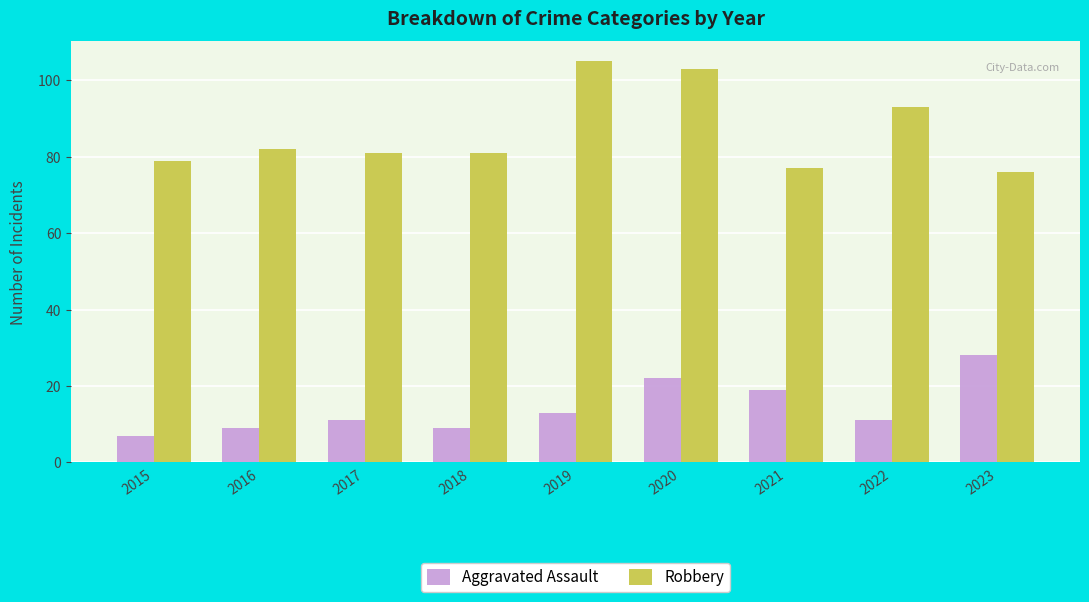

Read the Aggravated Assault value at 2019, to the nearest 10.

10